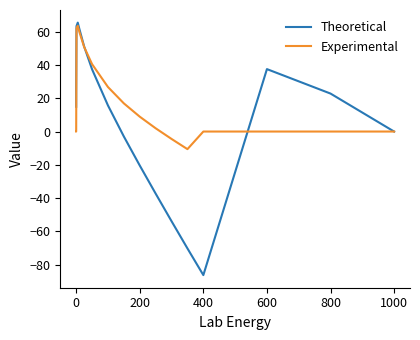

Which series has the widest spread of values?

Theoretical